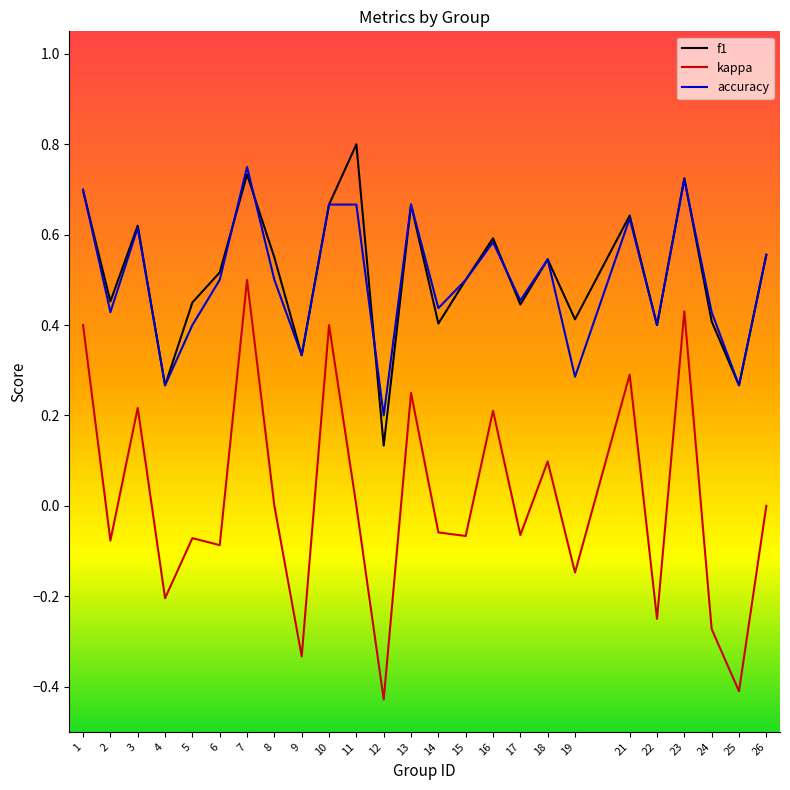

True or false: f1 and kappa intersect in this chart.

False